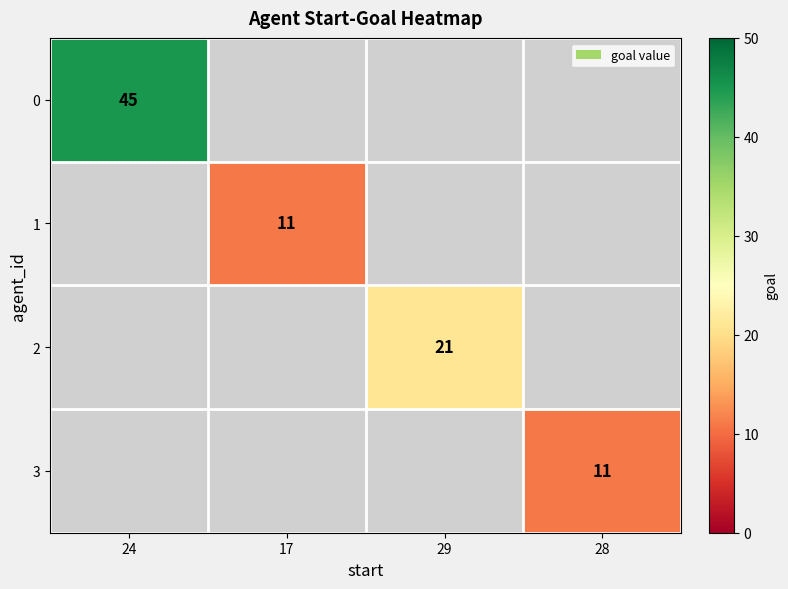

The value of 1 at 17 is 15. True or false?

False